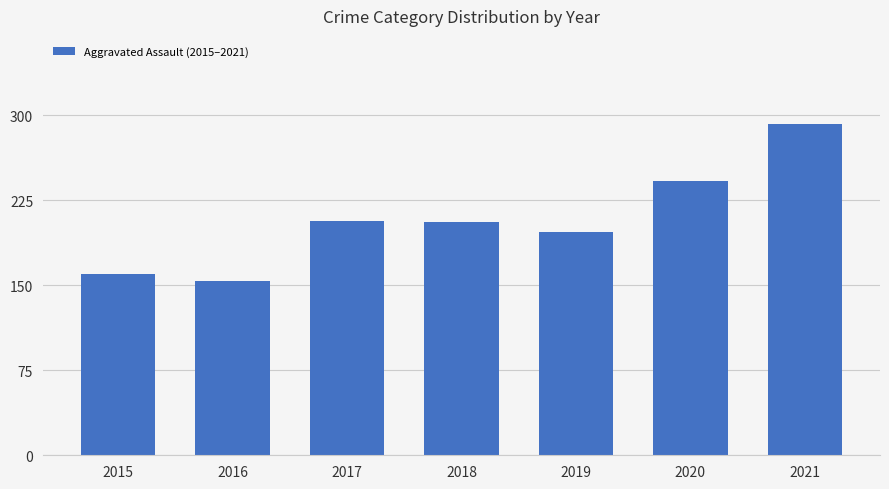

Which label corresponds to the smallest value in the chart?

2016